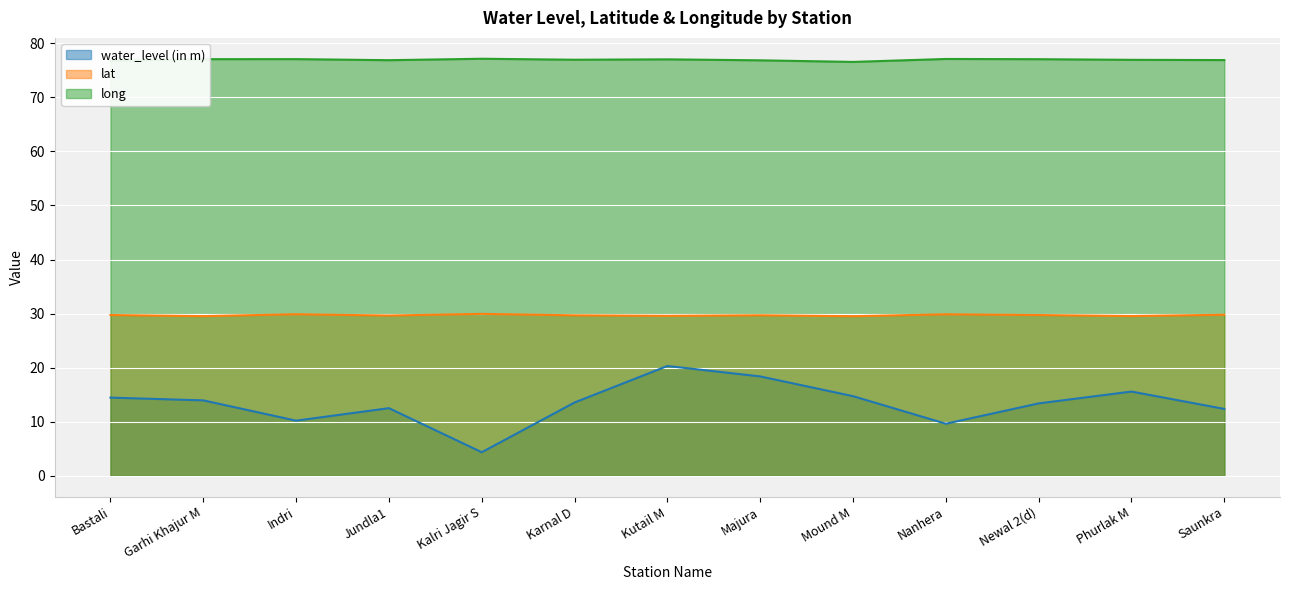

What is the difference between the water_level (in m) values at Saunkra and Kutail M?

7.9